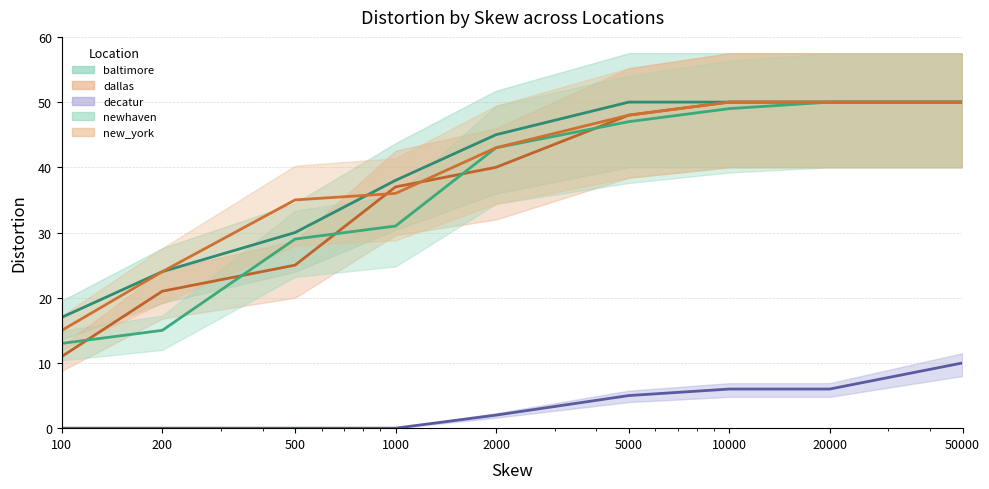

The newhaven series shows 50 at 20000. True or false?

True